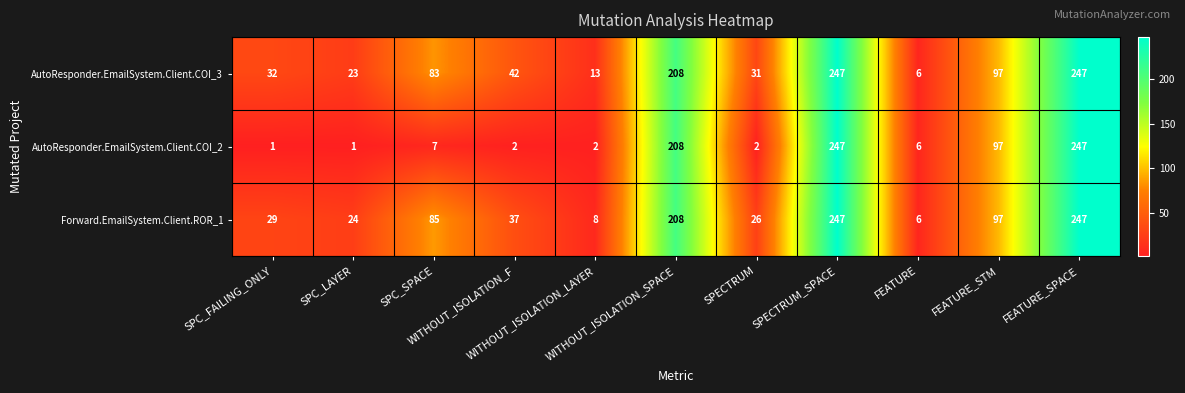

Count the number of categories in the chart.

11